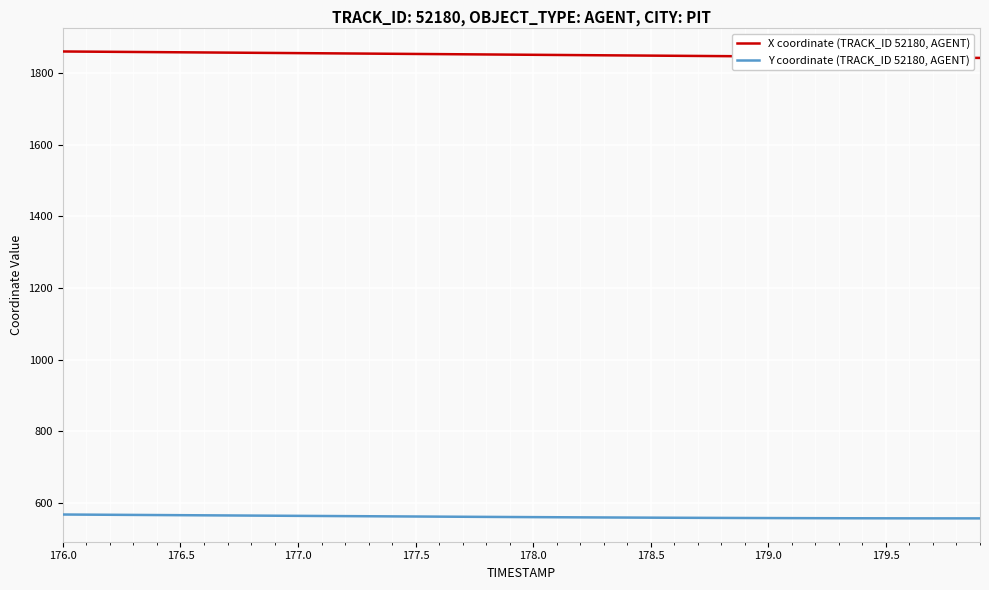

What is the minimum value for X coordinate (TRACK_ID 52180, AGENT)?

1842.6